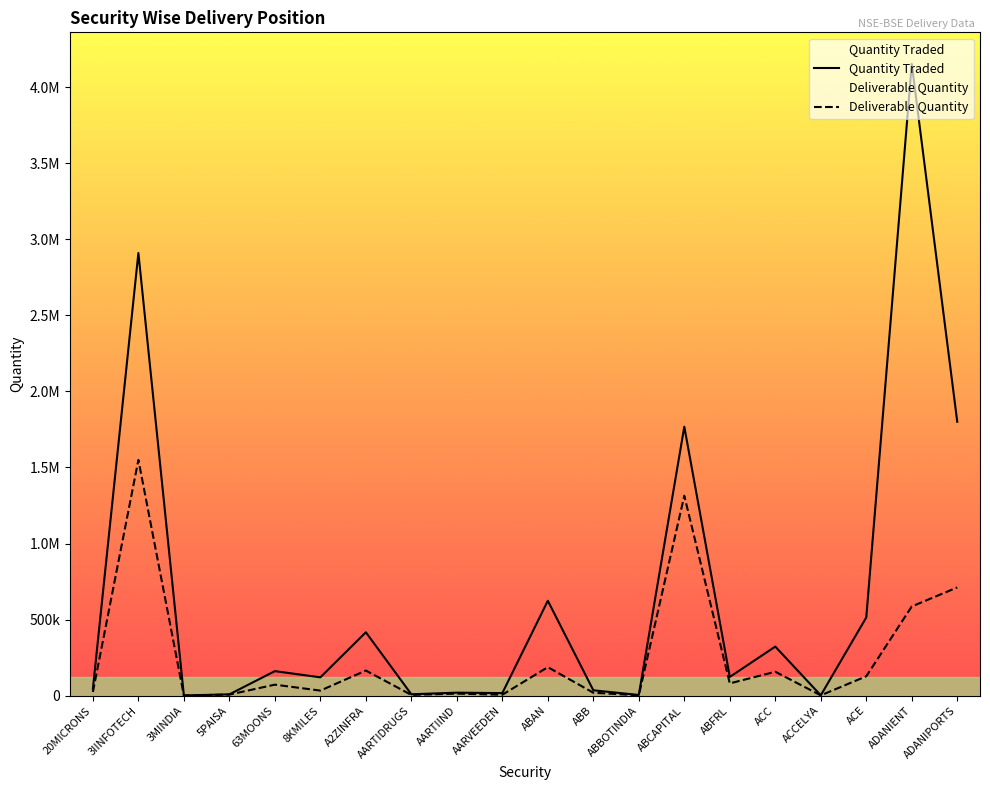

Which label corresponds to the largest value in the chart?

ADANIENT